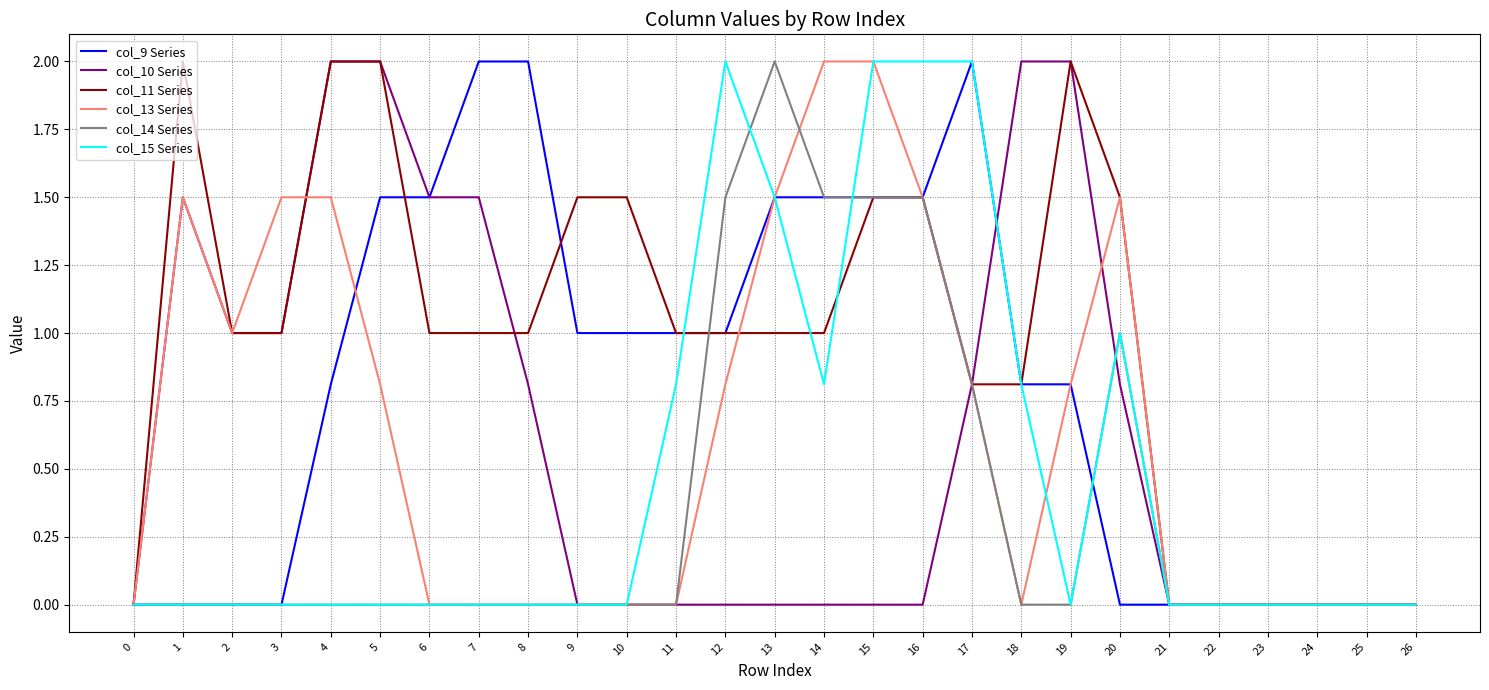

Which series has the largest total across all categories?

col_11 Series